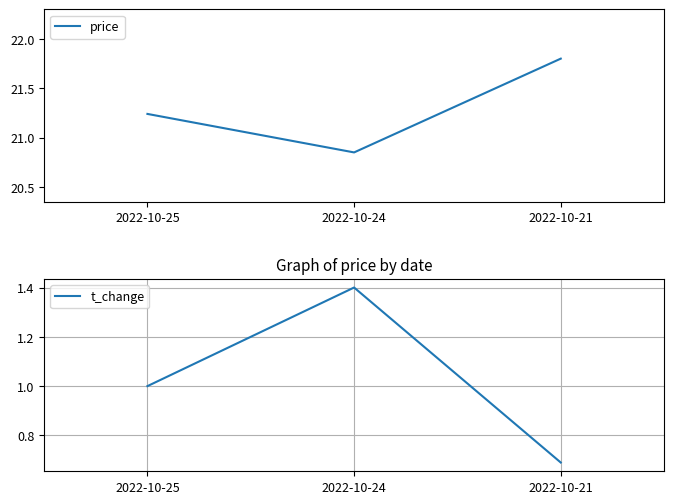

At 2022-10-24, list the series in order from smallest to largest.

t_change, price